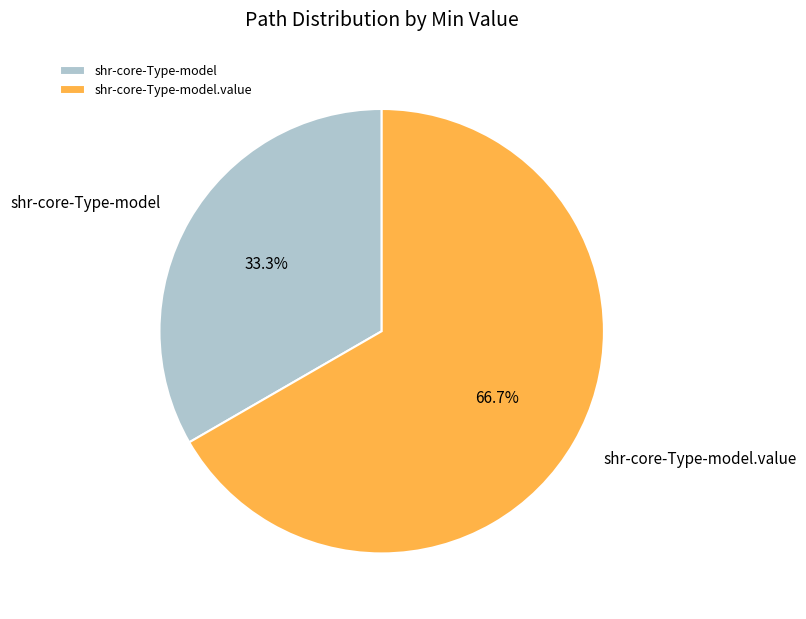

Which slice represents more than half of the pie?

shr-core-Type-model.value